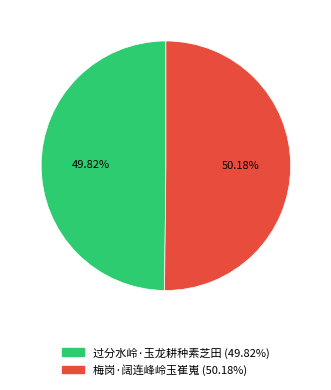

Count the number of slices in the pie.

2